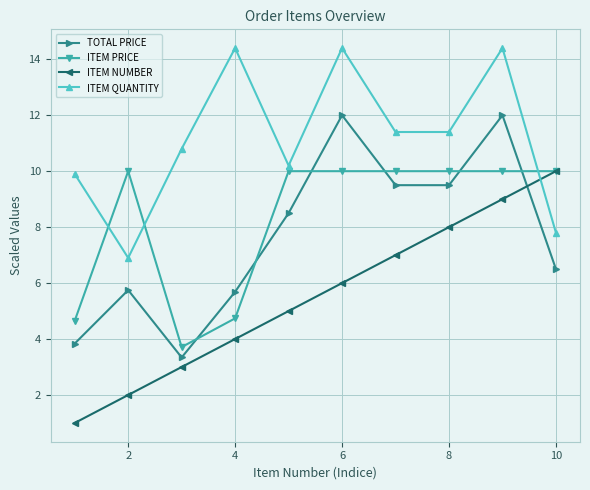

At how many categories does at least one series exceed 14?

3